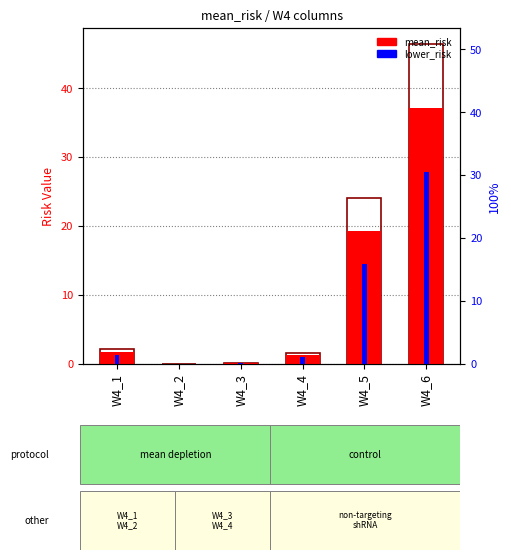

Between W4_4 and W4_5, which series saw the biggest shift?

upper_risk